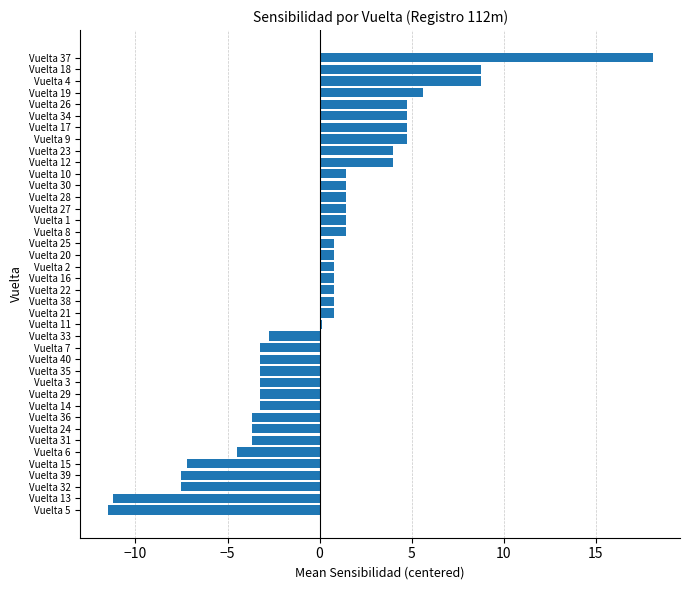

What is the smallest value displayed?

-11.5